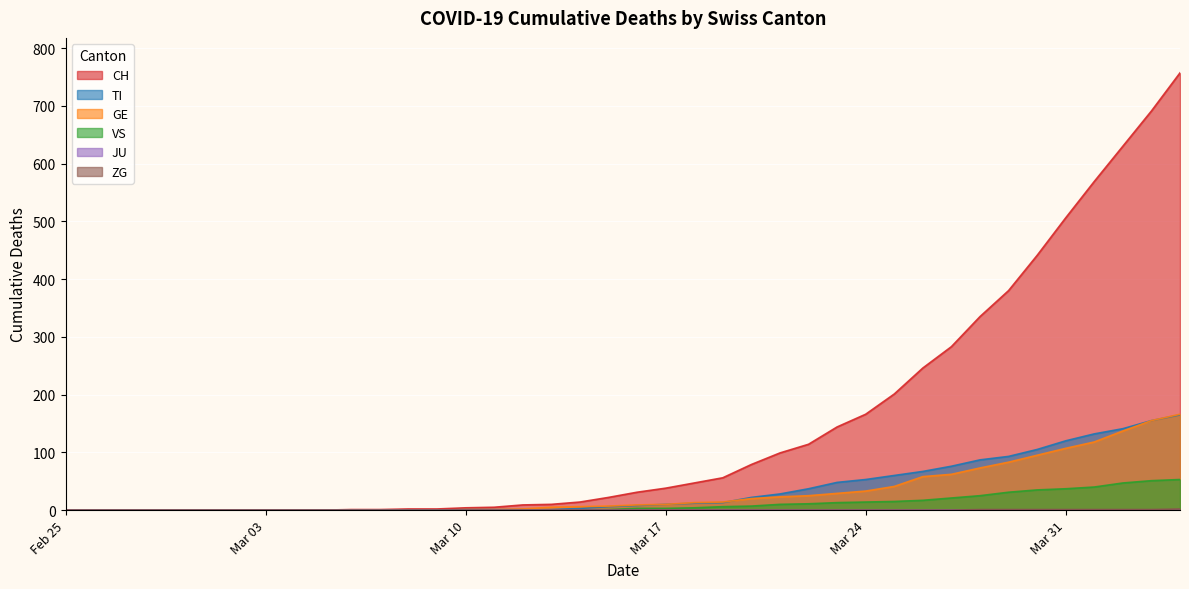

Which series has the largest range (max minus min)?

CH